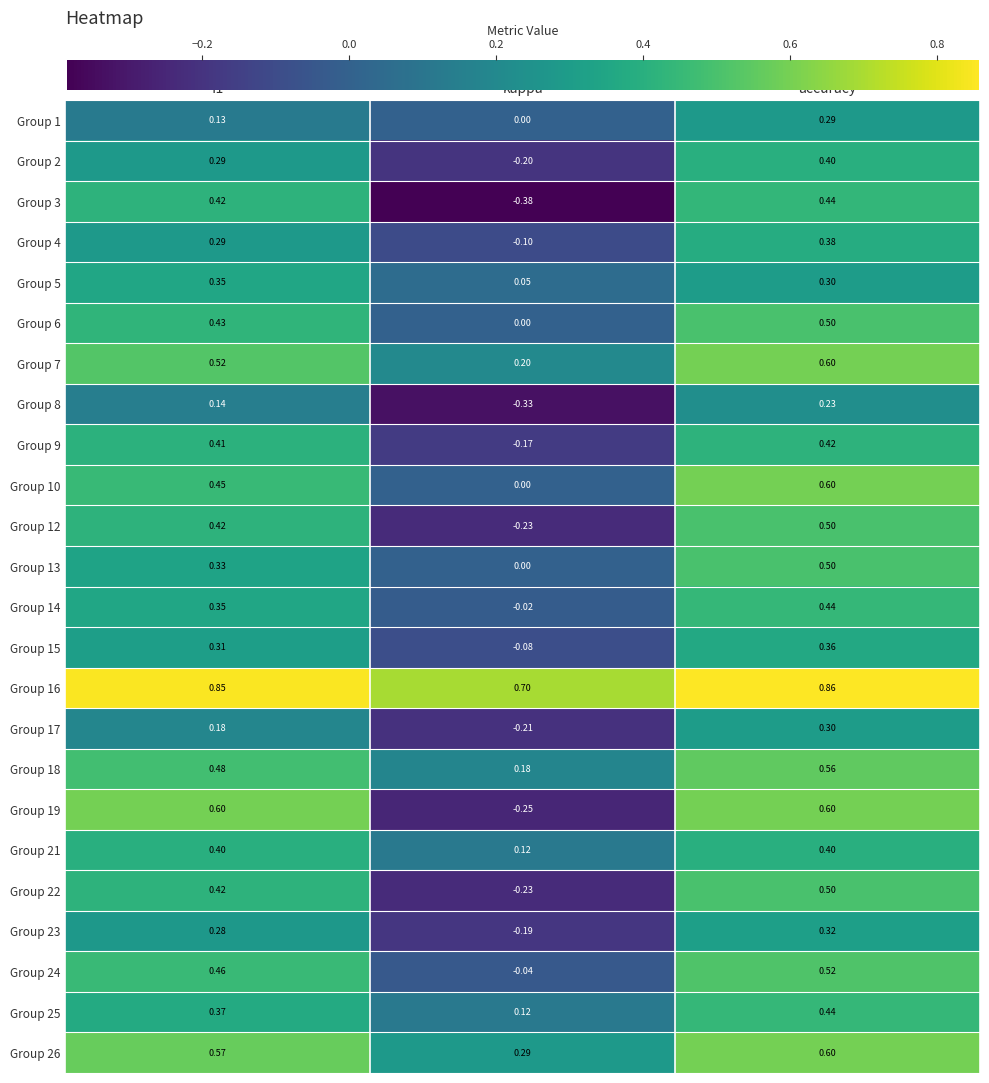

At which category is the sum across all series the highest?

accuracy